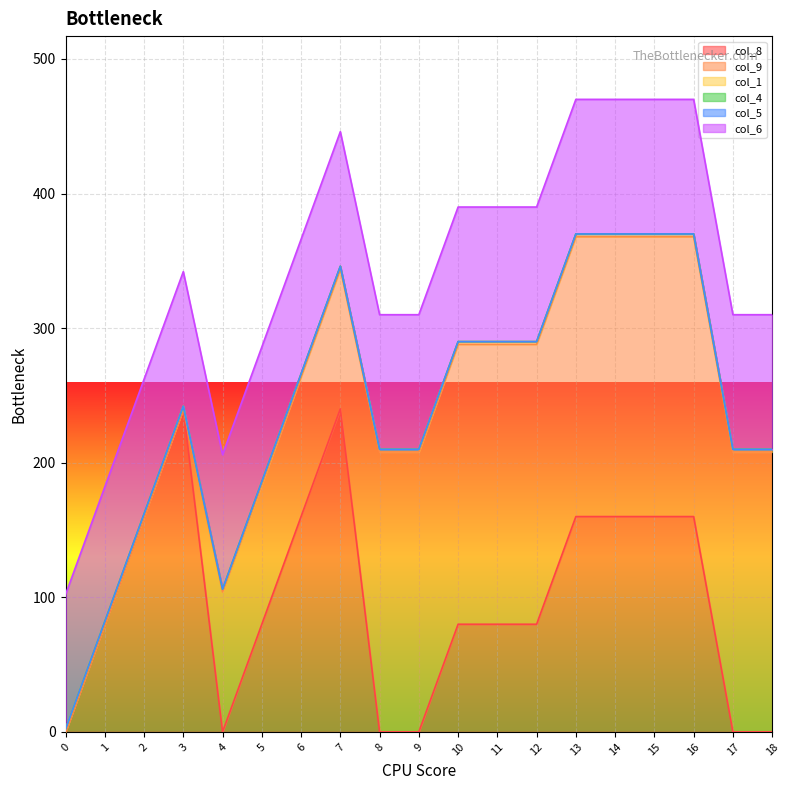

Between 7 and 9, which is larger?

7